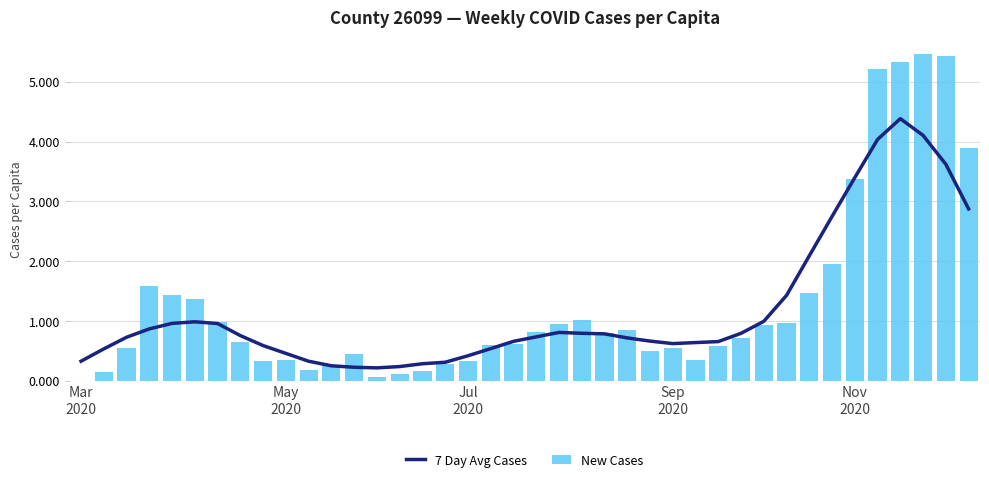

Which category has the lowest value in the New Cases series?

Mar
2020